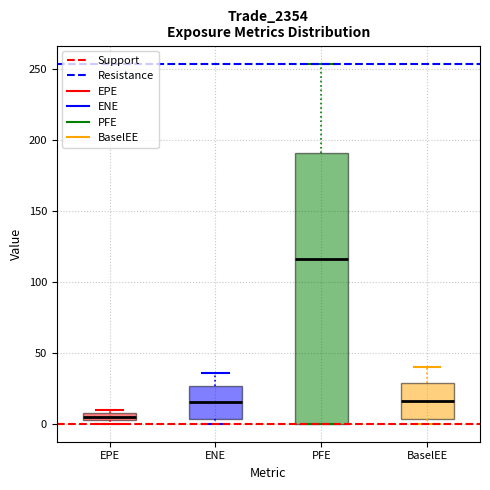

Comparing the boxes themselves (not the whiskers), which one is the tallest?

PFE